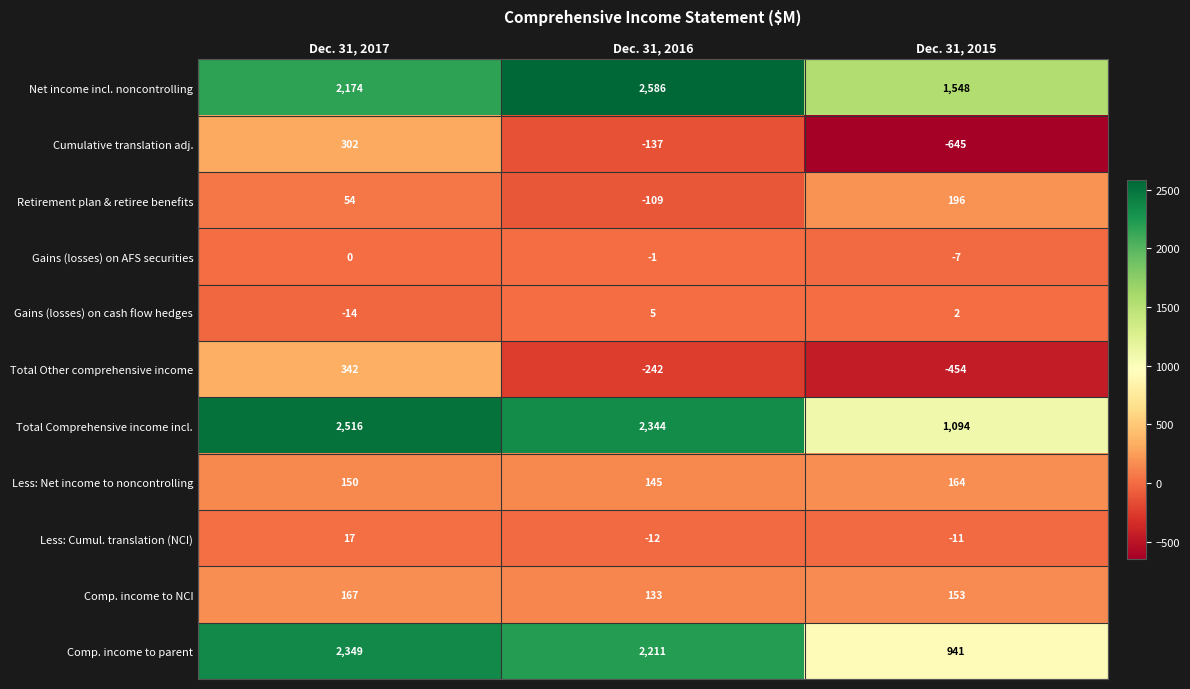

Read the Comp. income to parent value at Dec. 31, 2017, to the nearest 100.

2300